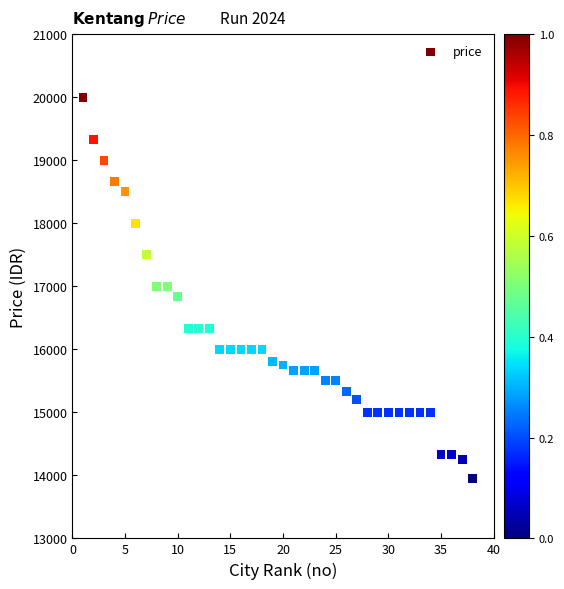

What is the range of X values (max minus min)?

37